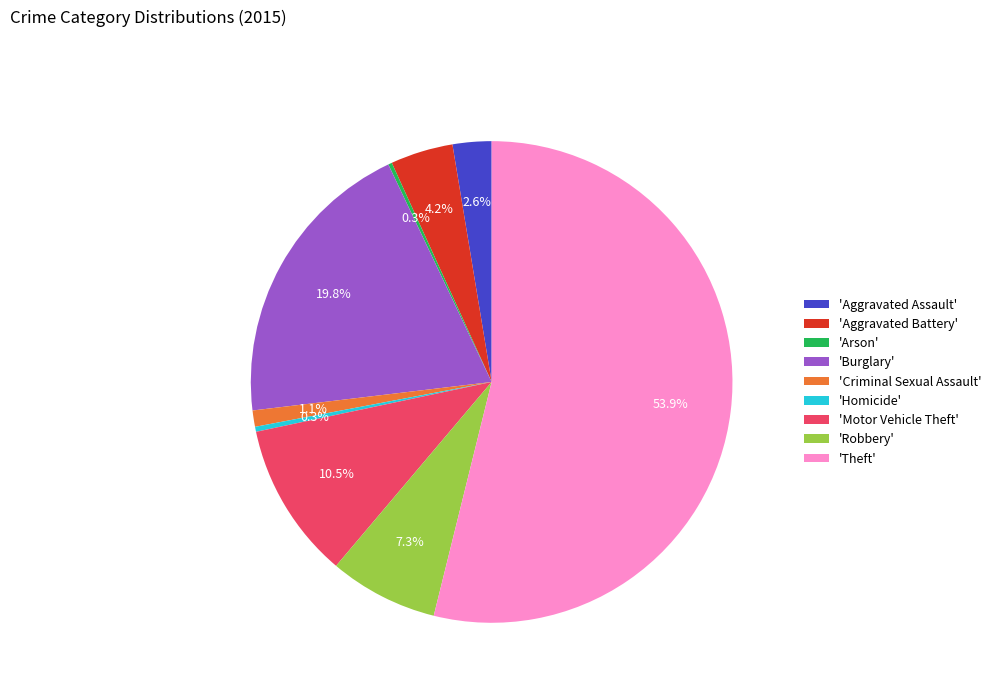

Between 'Homicide' and 'Robbery', which is larger?

'Robbery'